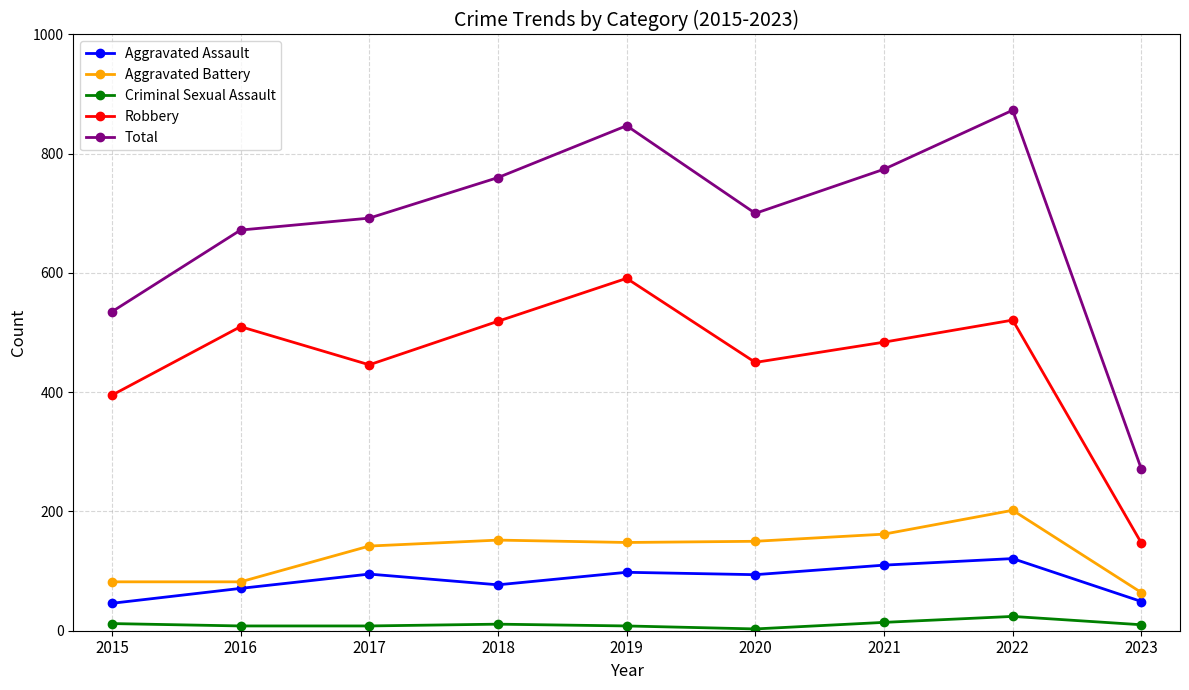

True or false: Criminal Sexual Assault and Total intersect in this chart.

False